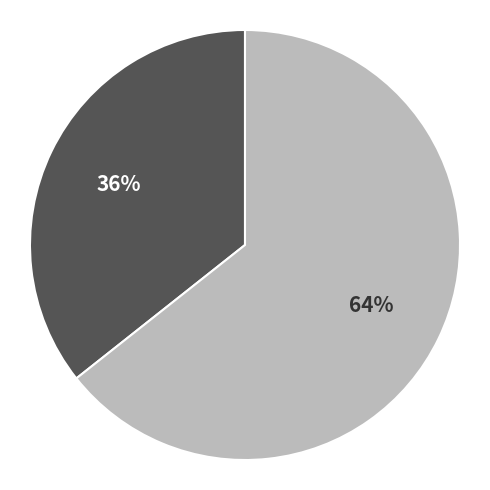

Does any single category account for the majority?

Yes